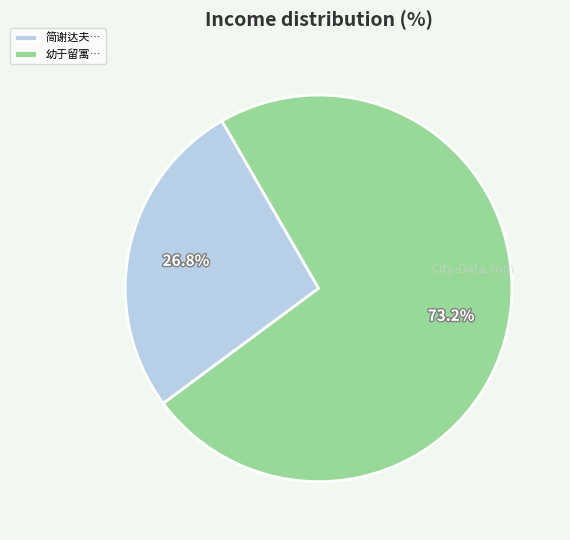

Combined, do 简谢达夫… and 幼于留寓… account for over 50%?

Yes